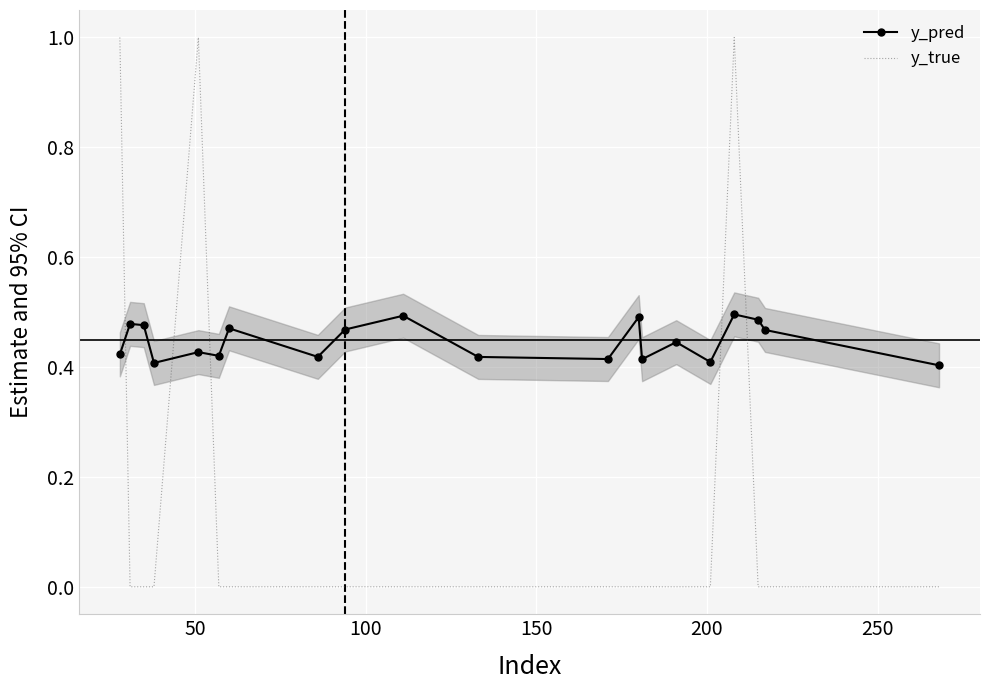

What is the highest value of the y_true series?

1.0